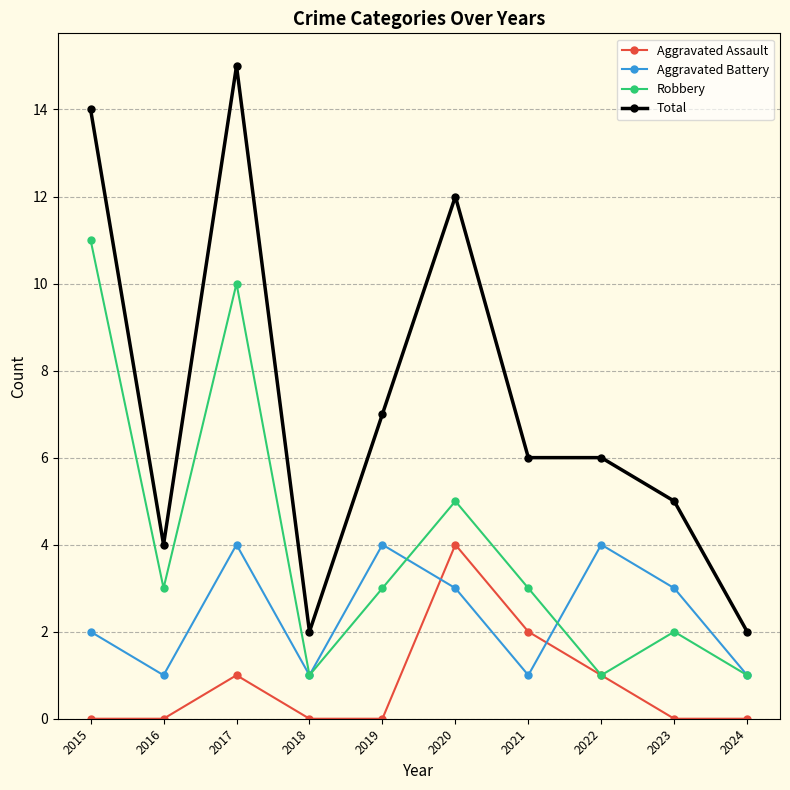

Where does the Robbery series first go above 3?

2015